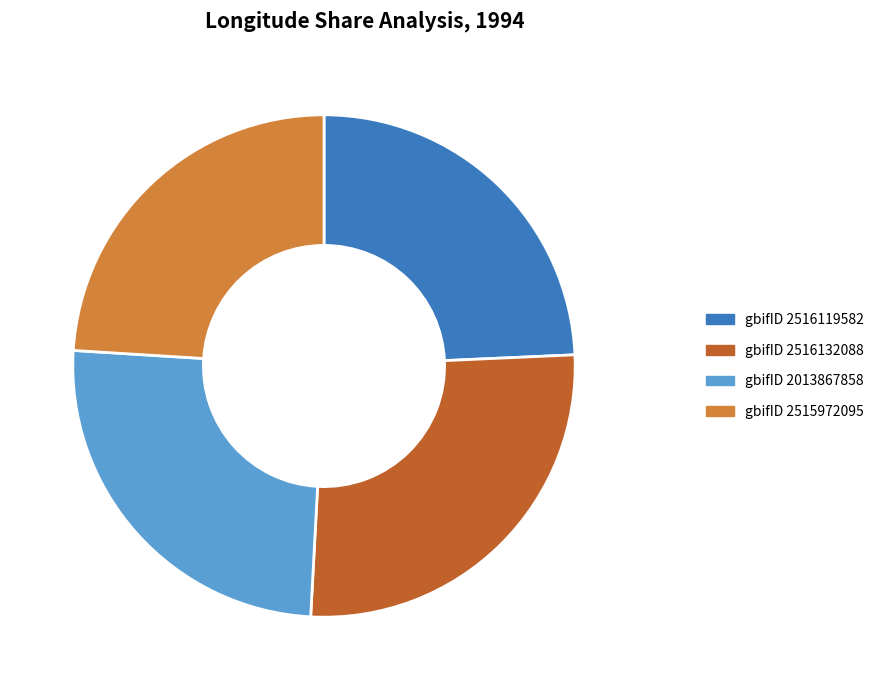

Does any single category account for the majority?

No